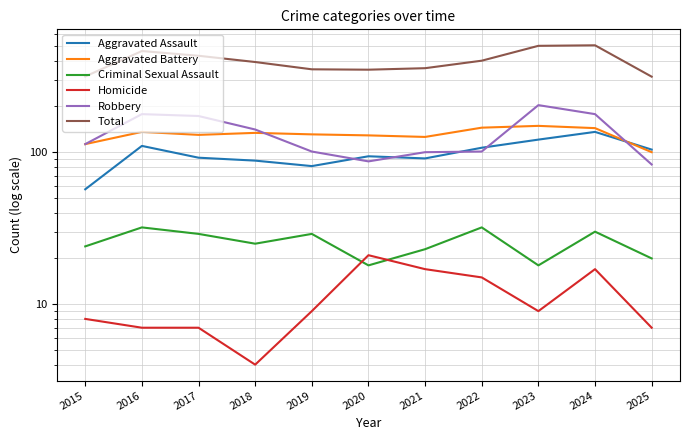

At which category does Criminal Sexual Assault reach its first local peak?

2016